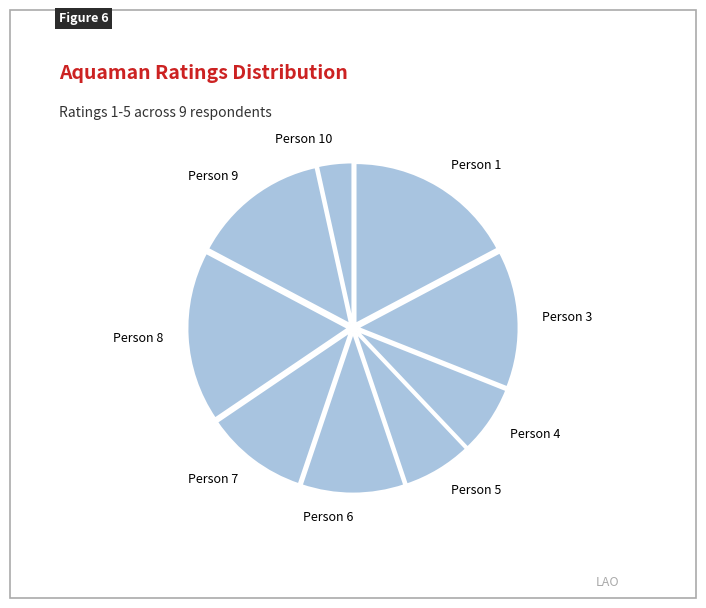

Which has a higher value, Person 8 or Person 9?

Person 8